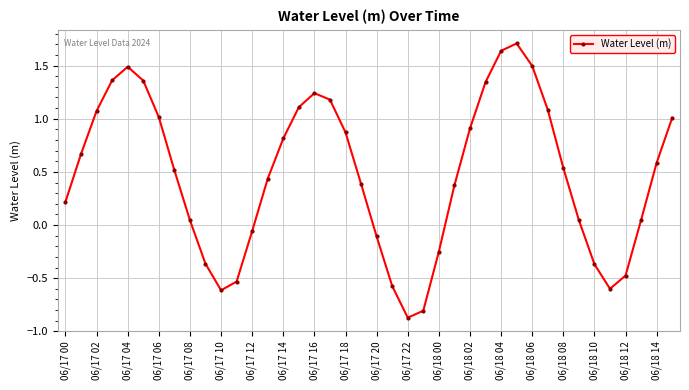

What is the smallest value displayed?

-0.9